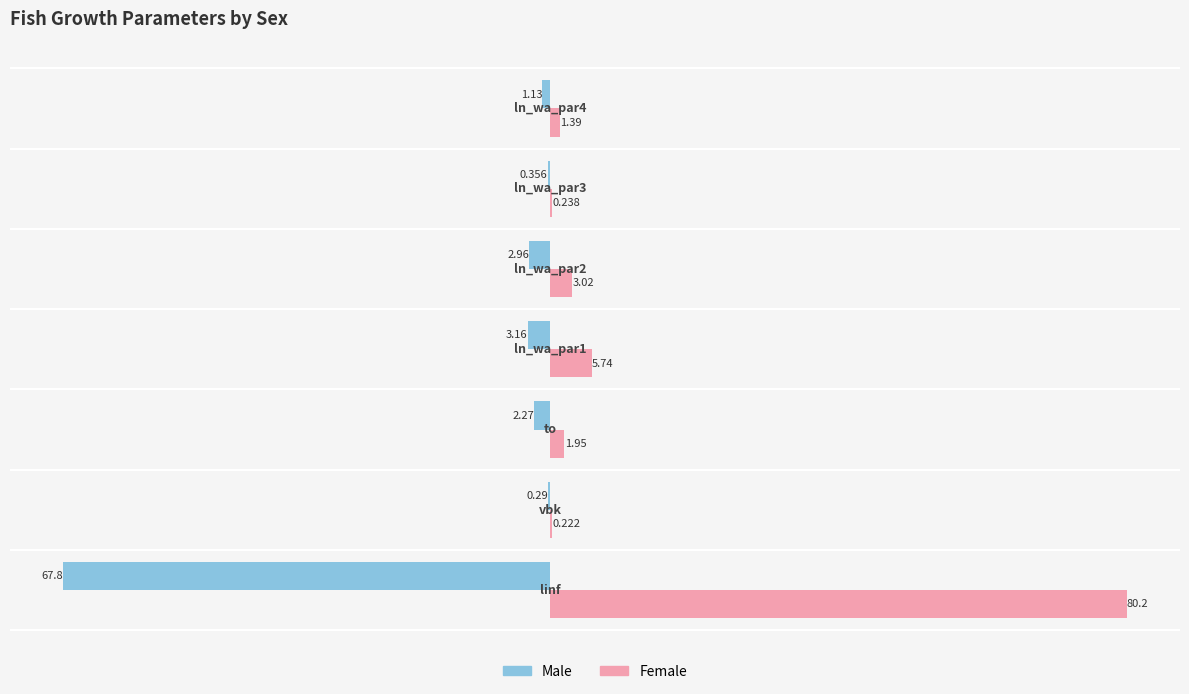

Which series has the largest total across all categories?

Female